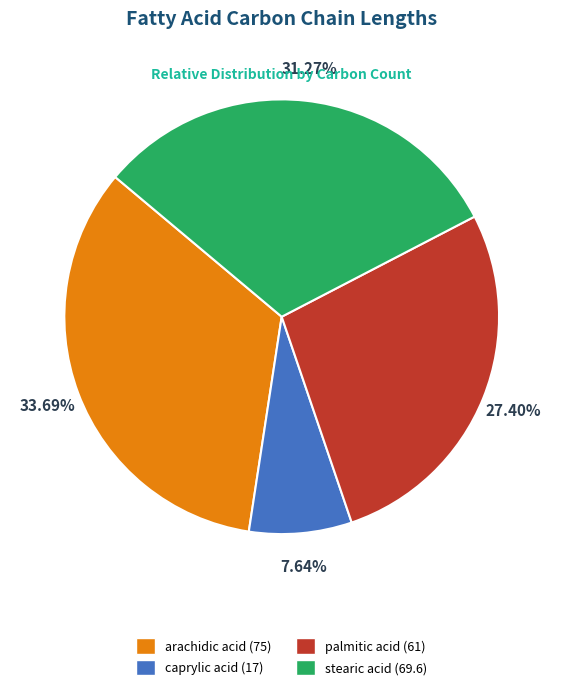

What percentage do caprylic acid and stearic acid together represent?

38.9%